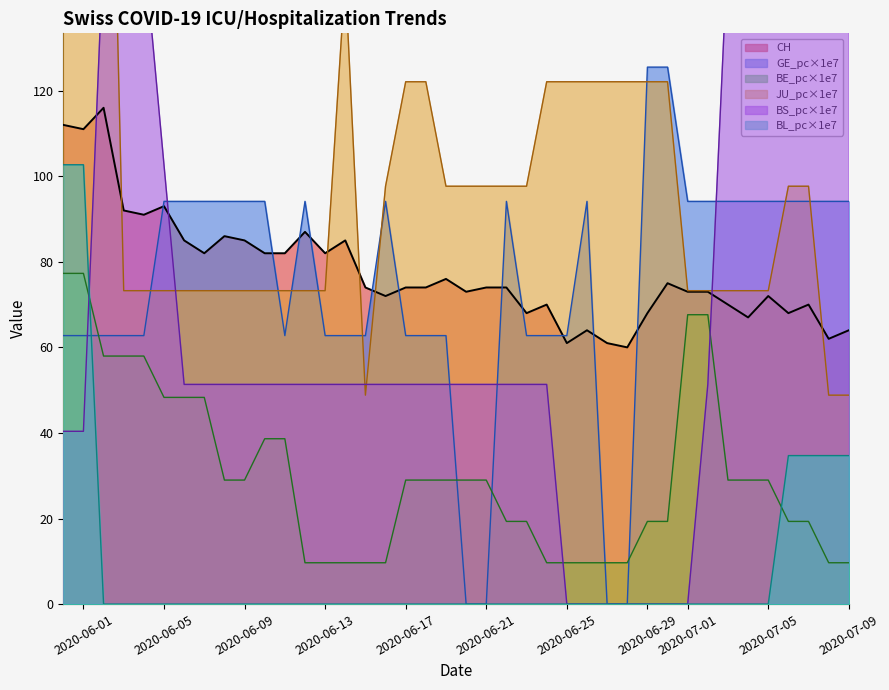

What is the minimum value for BE_pc×1e7?

9.7